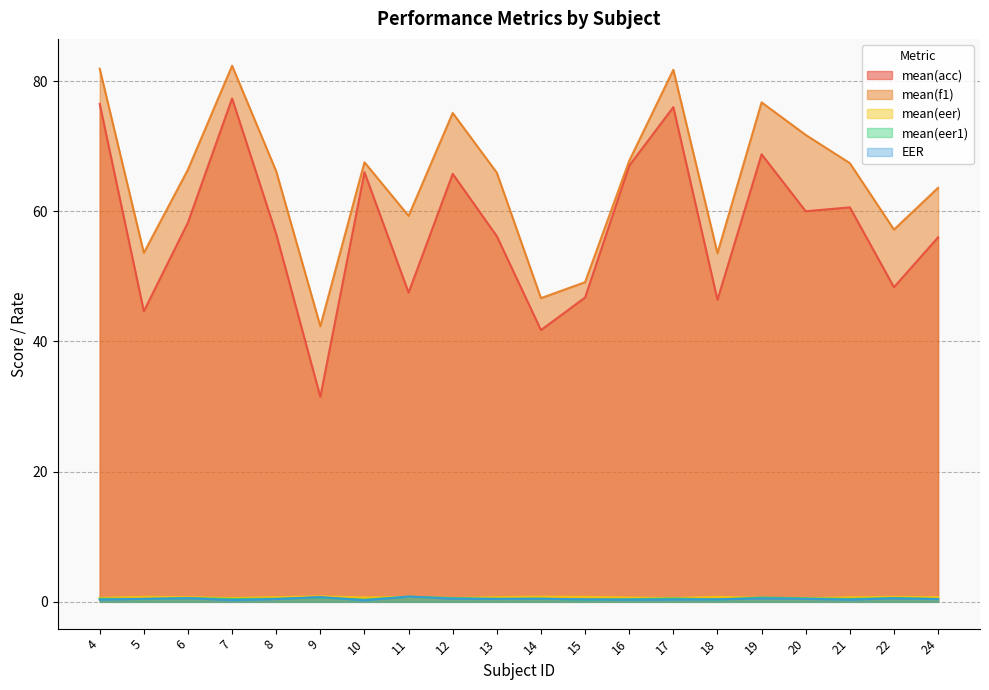

True or false: mean(f1) and EER intersect in this chart.

False